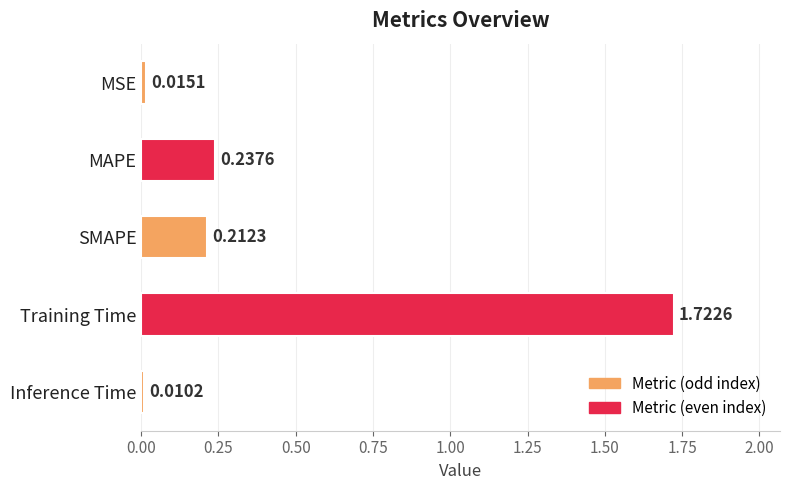

Where is the data nearest to the value 0?

Inference Time